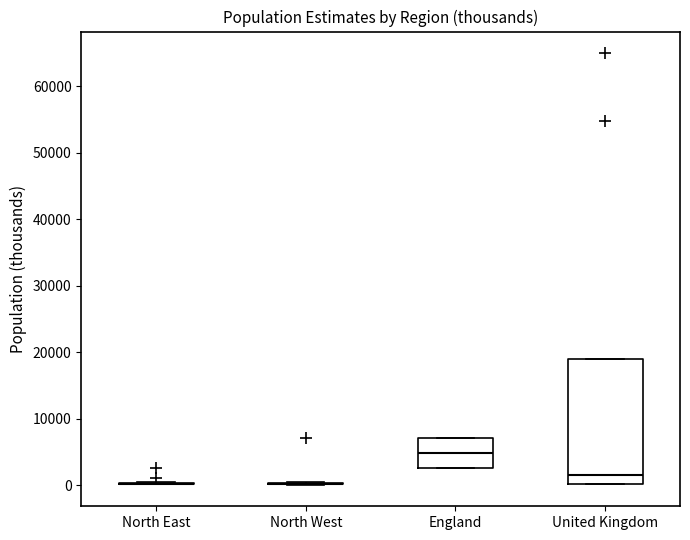

Comparing the boxes themselves (not the whiskers), which one is the tallest?

United Kingdom